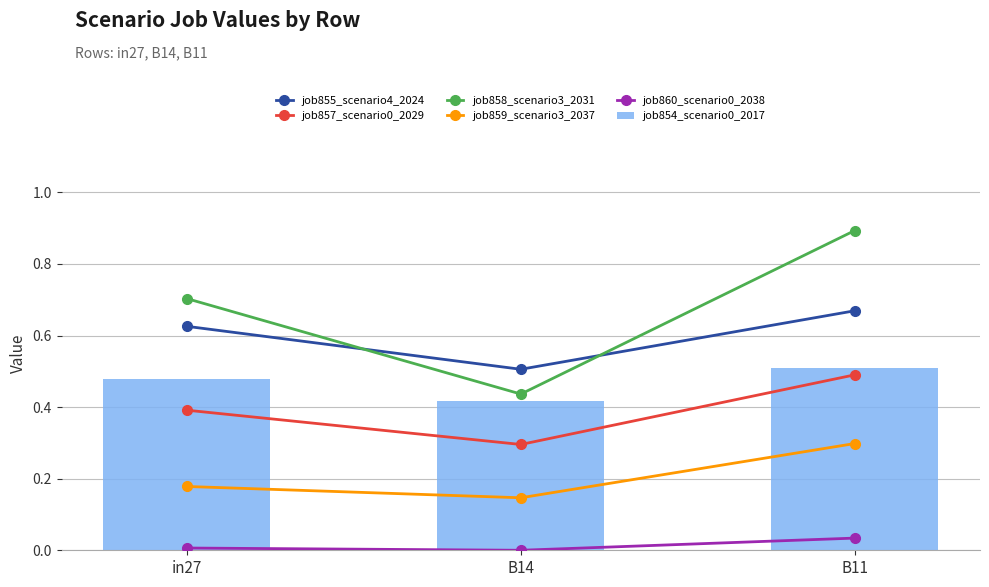

What is the difference between the maximum and minimum values in the job857_scenario0_2029 series?

0.2